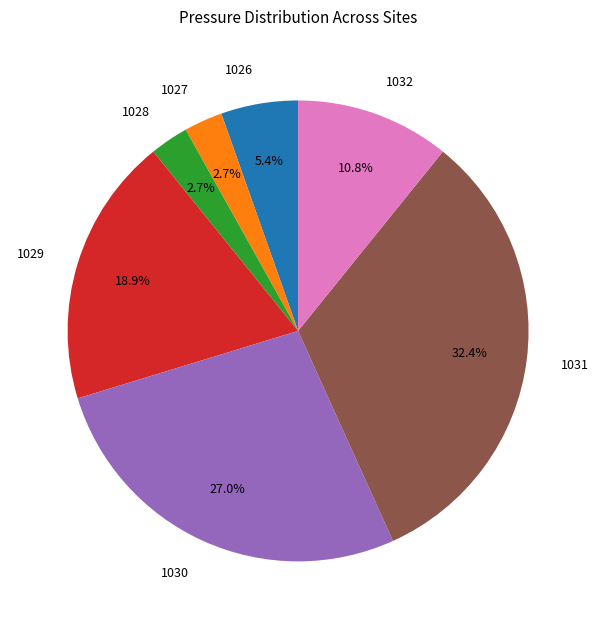

To the nearest percent, what is the difference between the largest and smallest slice percentages?

30%